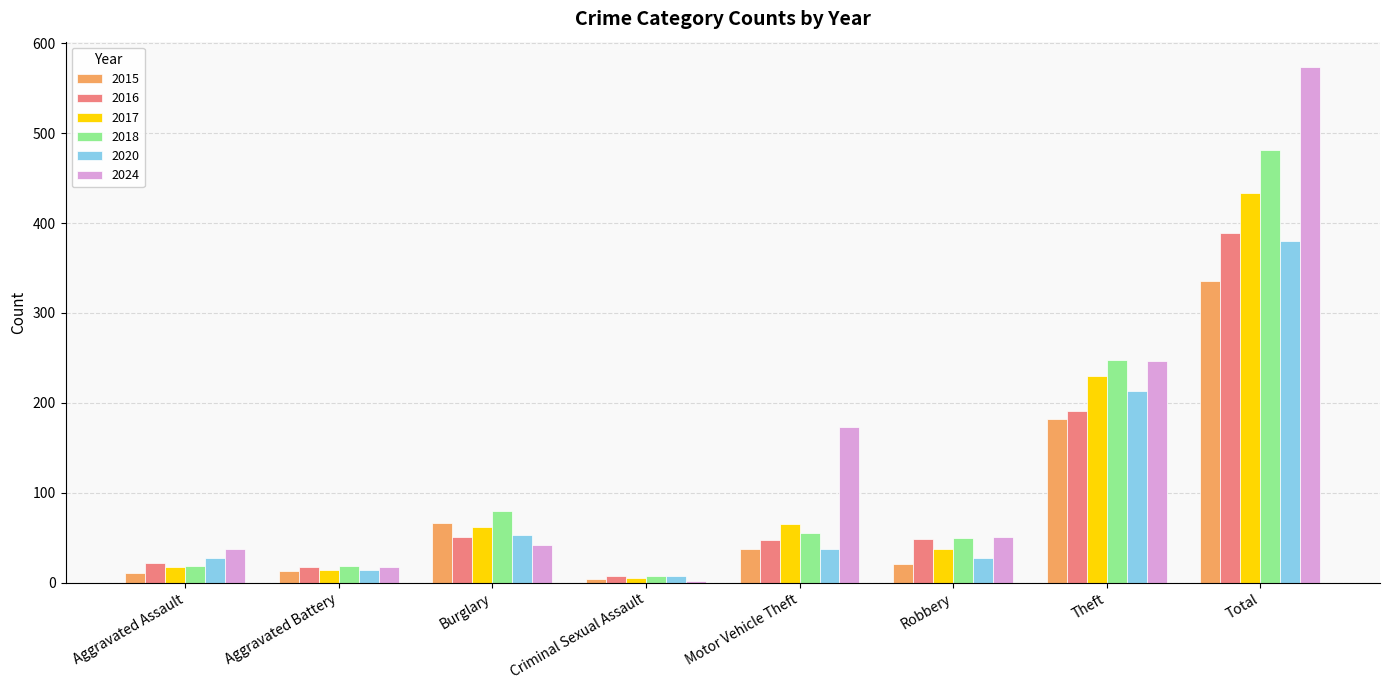

The 2018 series shows 69 at Robbery. True or false?

False